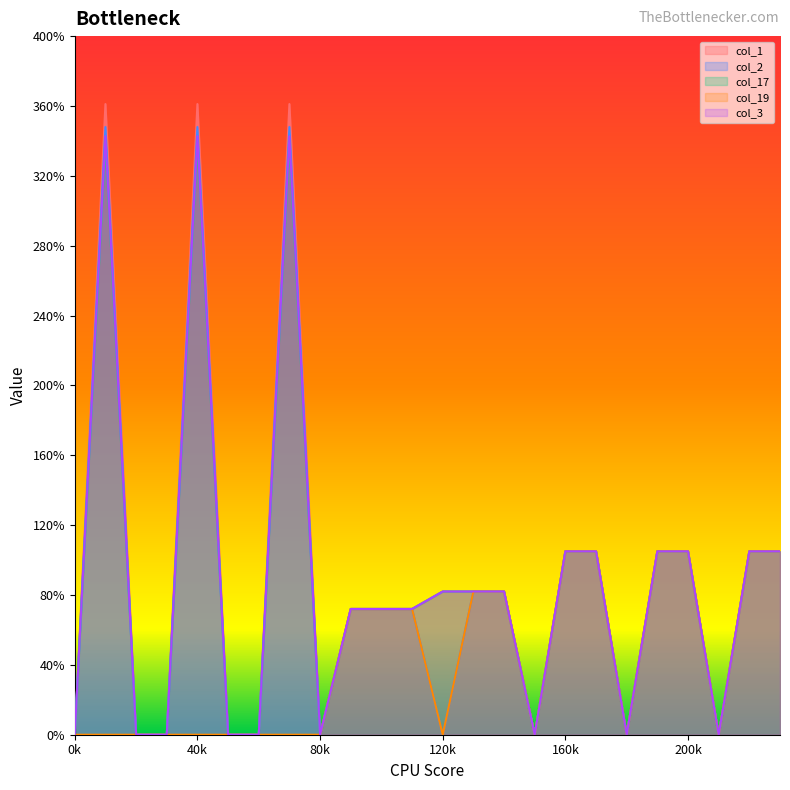

Which series has the largest total across all categories?

col_1